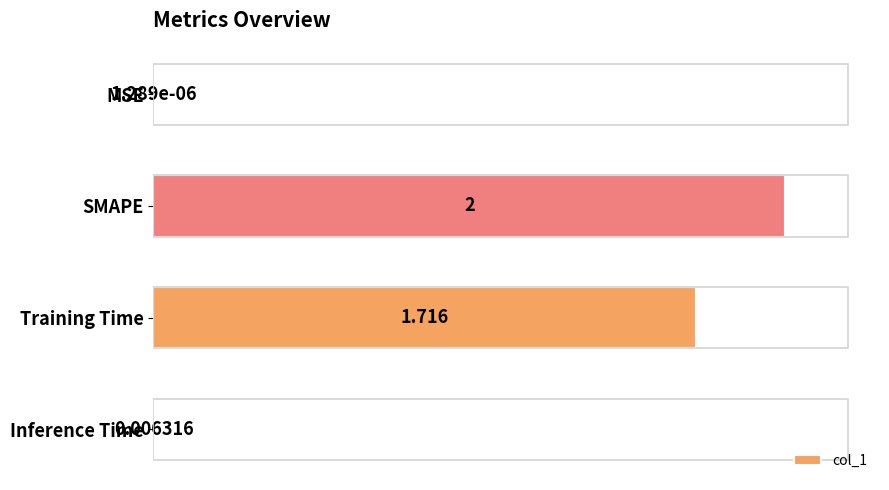

Which category has the highest value across all series?

SMAPE